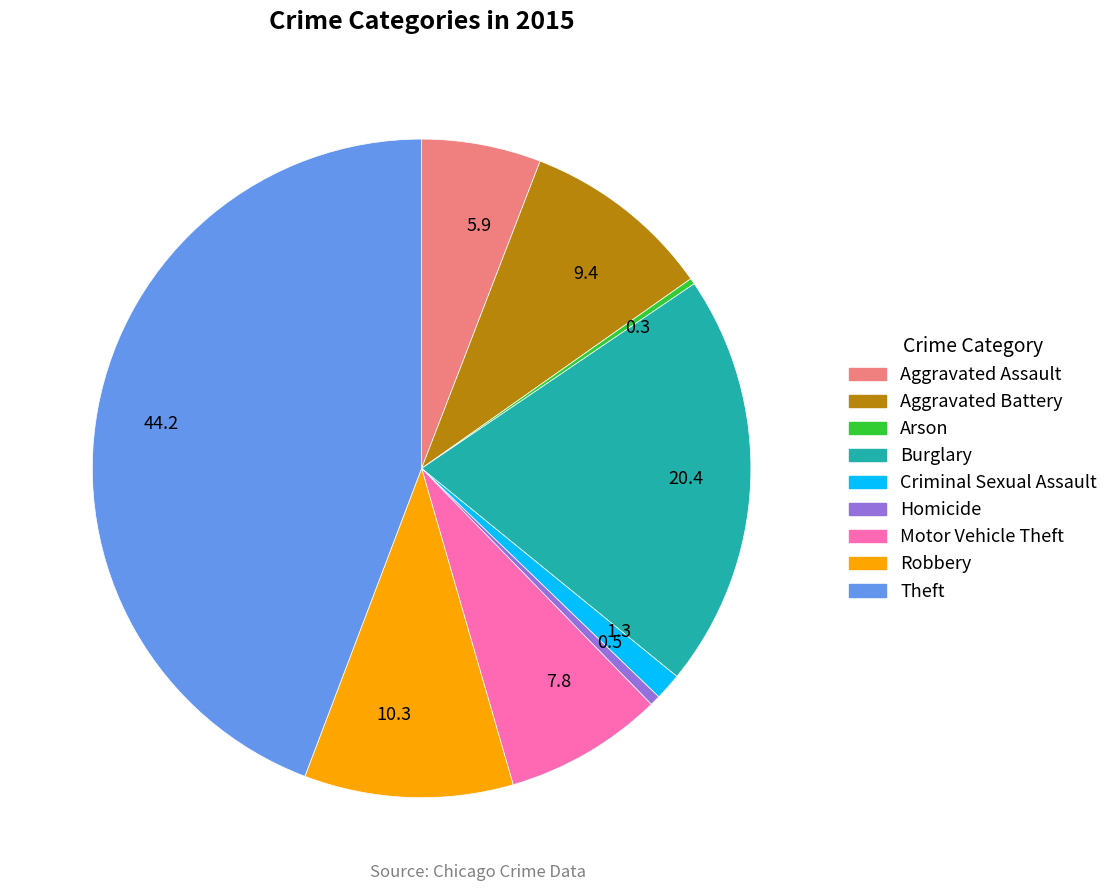

Is there any slice that represents more than half of the pie?

No